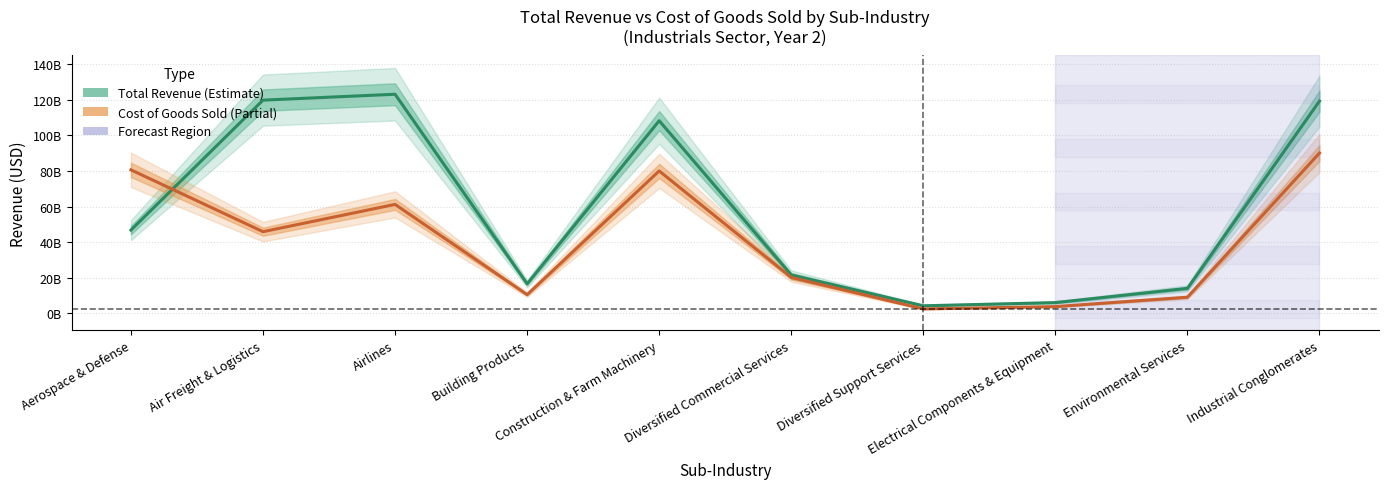

Between which two adjacent categories do Cost of Goods Sold and Total Revenue first intersect?

Aerospace & Defense and Air Freight & Logistics